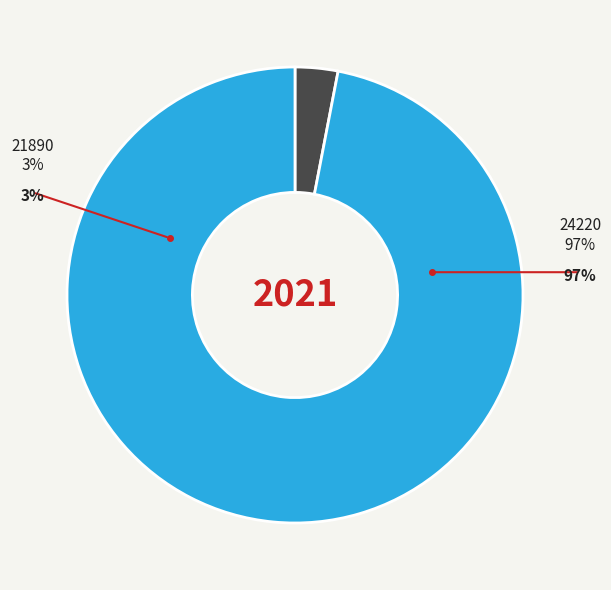

Count the number of slices in the pie.

2